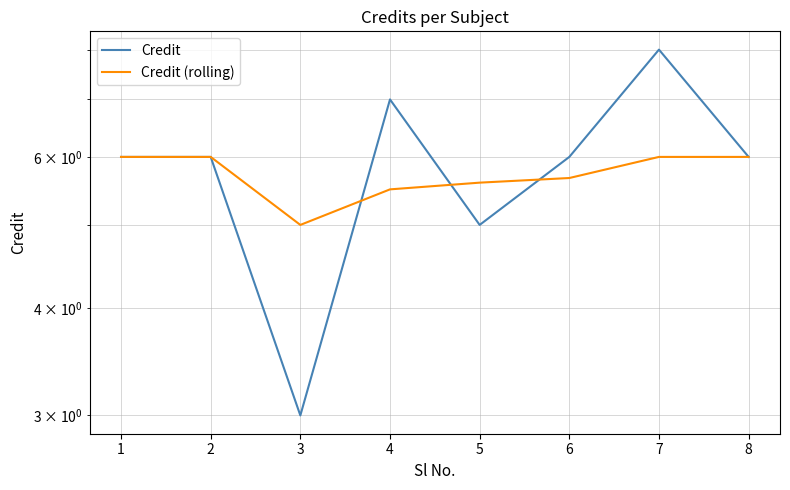

What is the difference between the second highest and second lowest values in the Credit (rolling) series?

0.5